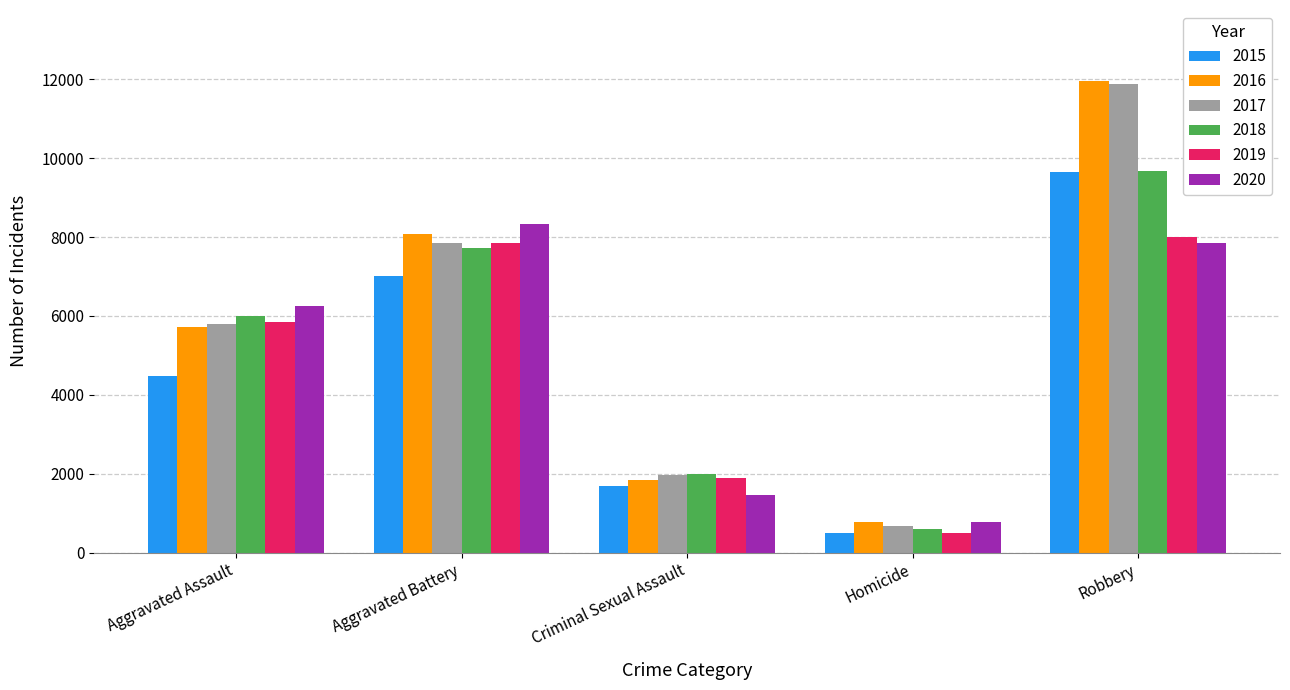

Does the chart contain stacked bars?

No